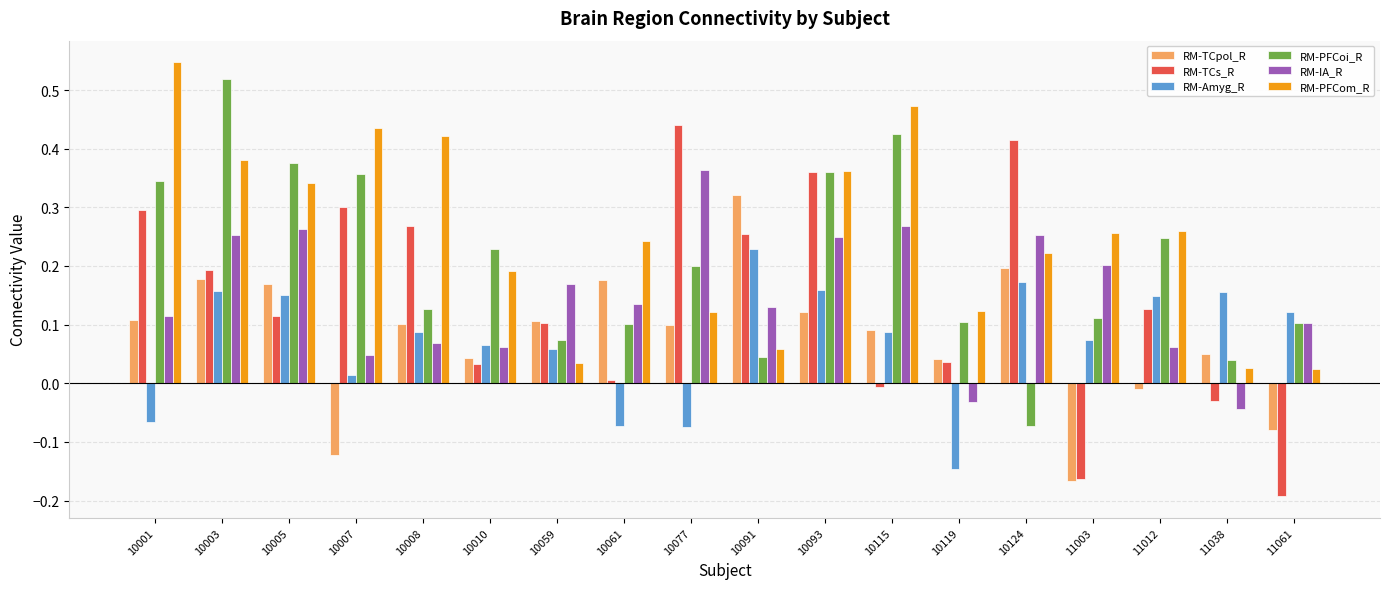

Is the value of RM-PFCoi_R at 10001 greater than the value of RM-TCs_R at 10077?

No